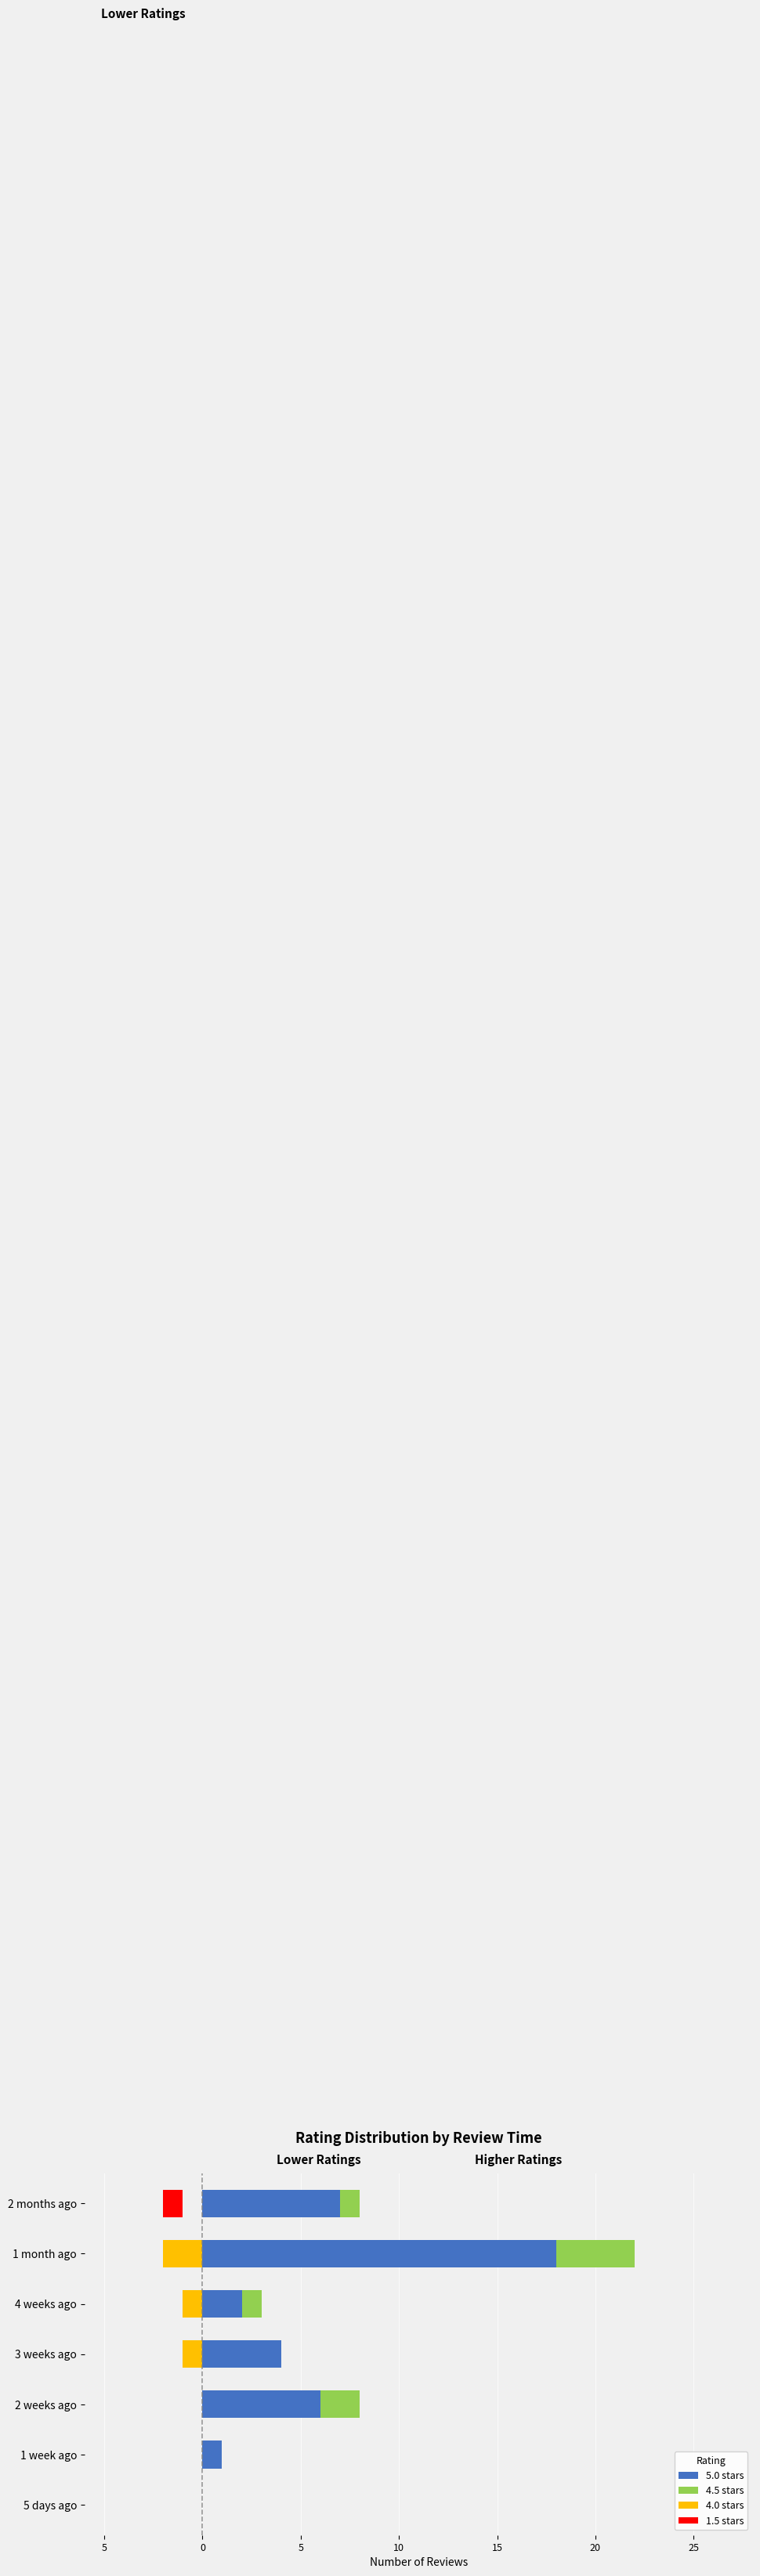

The 4.0 stars series shows 1 at 2 weeks ago. True or false?

False